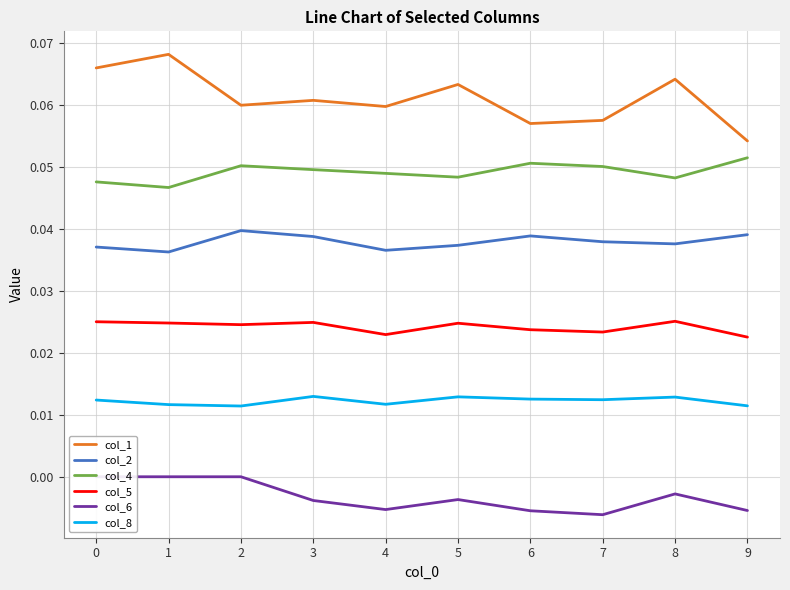

Which category has the lowest value across all series?

7